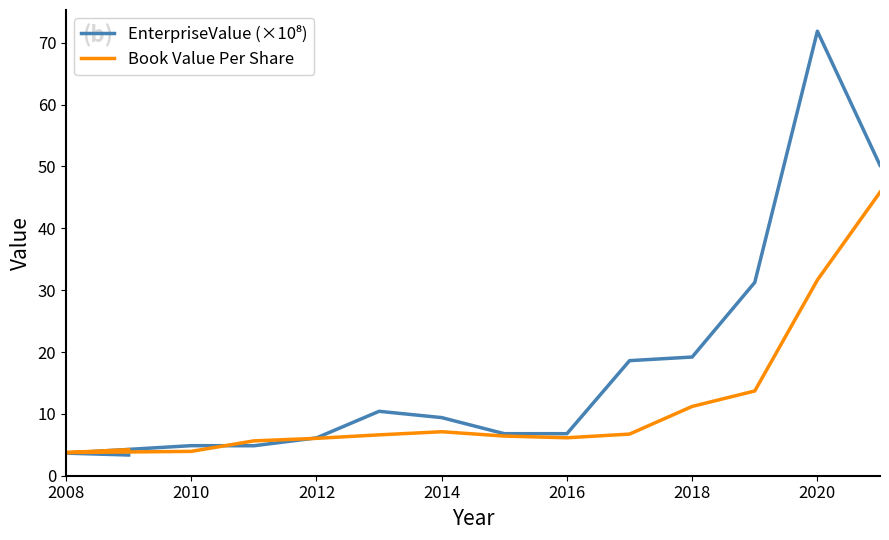

How many values in the EnterpriseValue (×10⁸) series exceed 9?

7